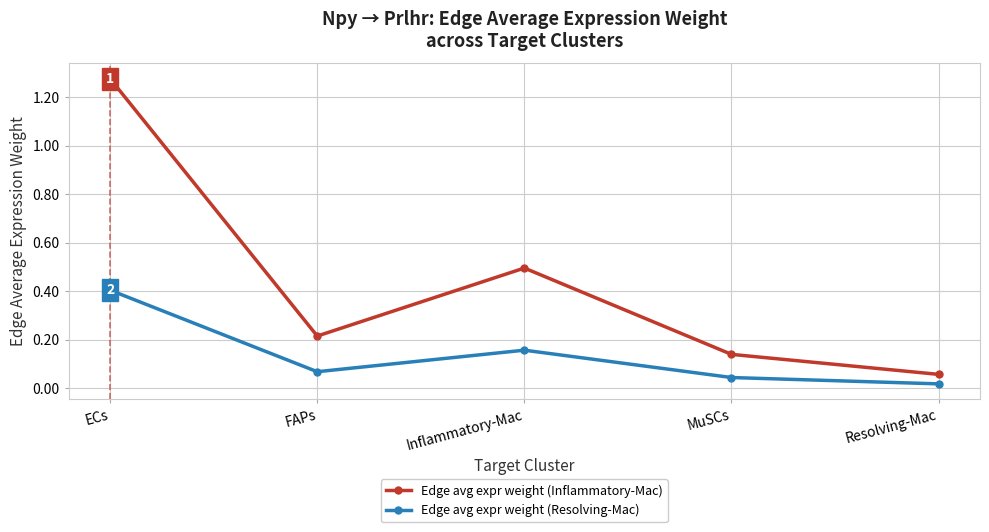

What is the average value of the Edge avg expr weight (Inflammatory-Mac) series?

0.4